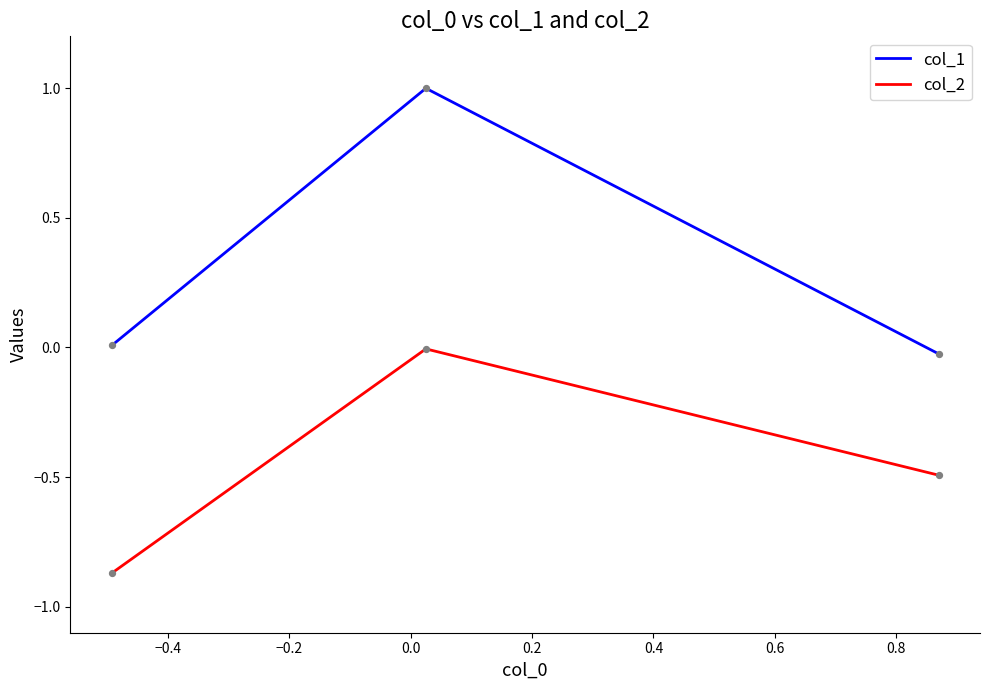

Which series has the largest range (max minus min)?

col_1